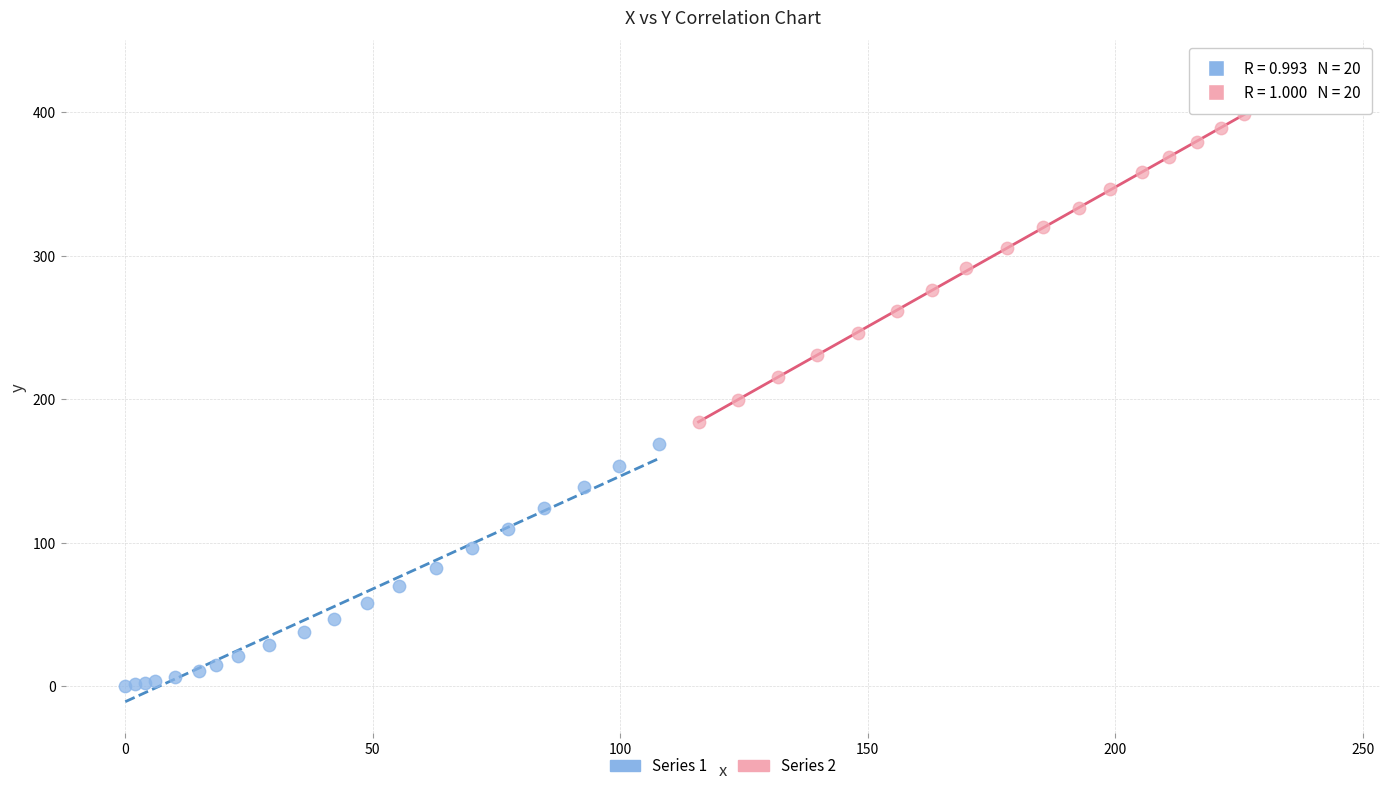

Which series reaches the maximum Y coordinate?

Series 2